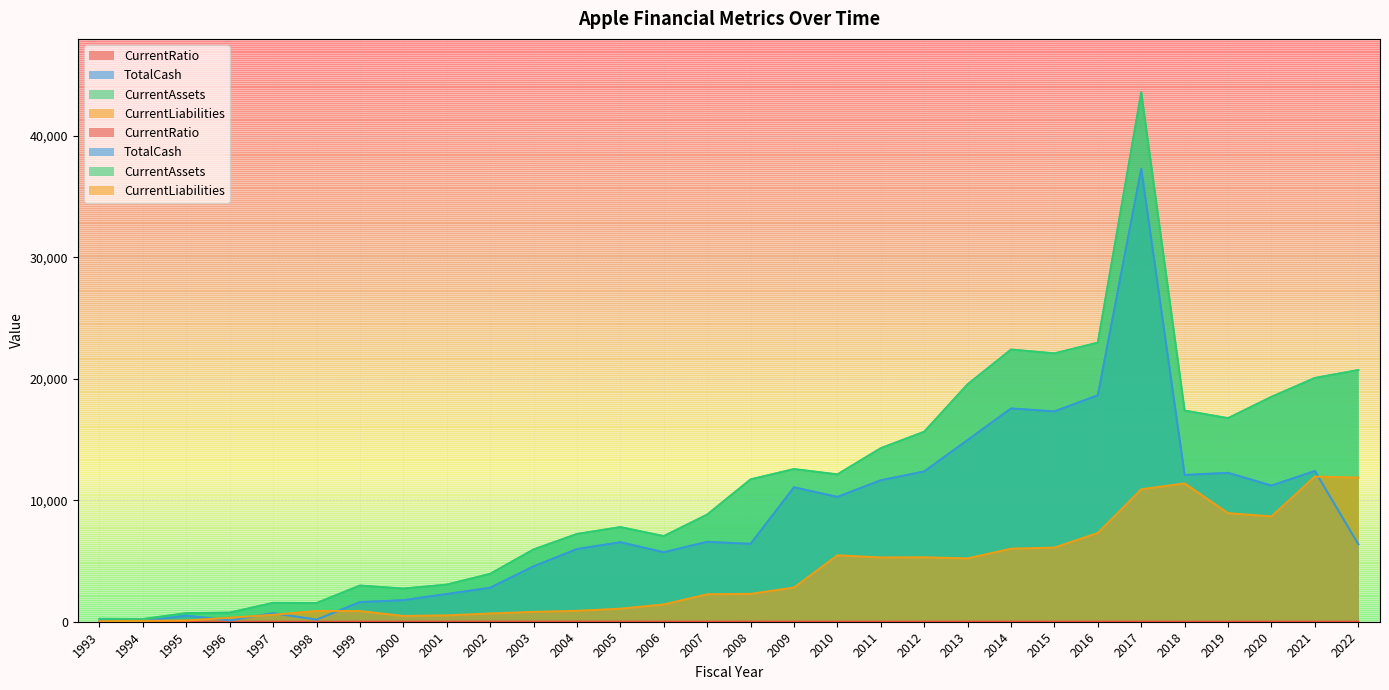

How many interior local peaks does the CurrentLiabilities series have?

5